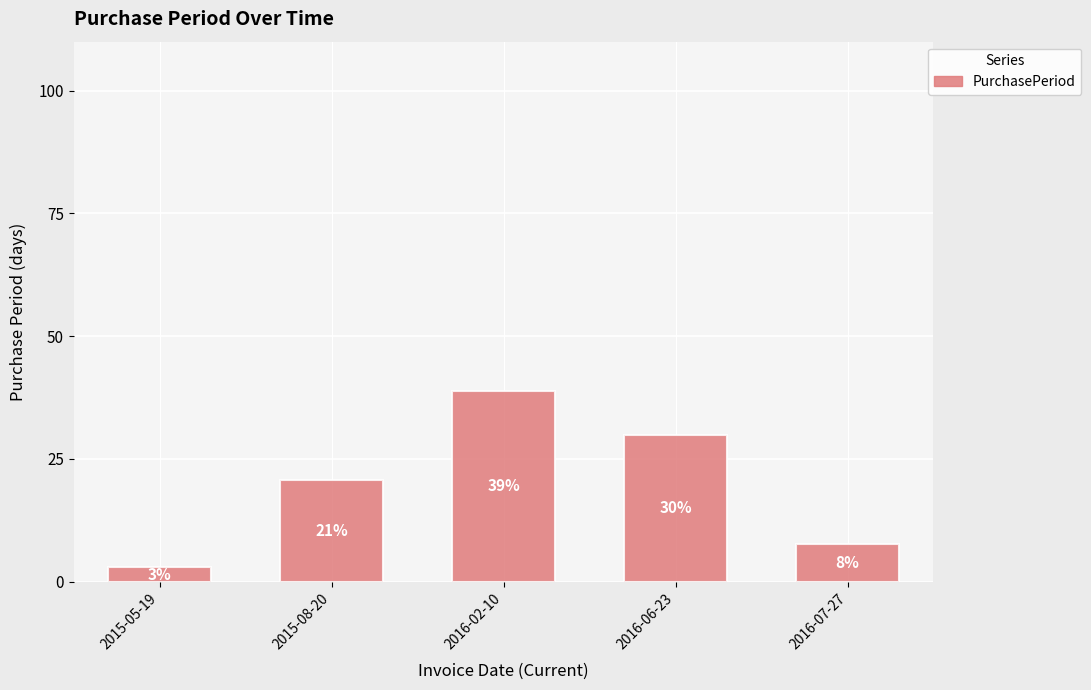

The chart shows a value of 38.8 at 2016-02-10. True or false?

True